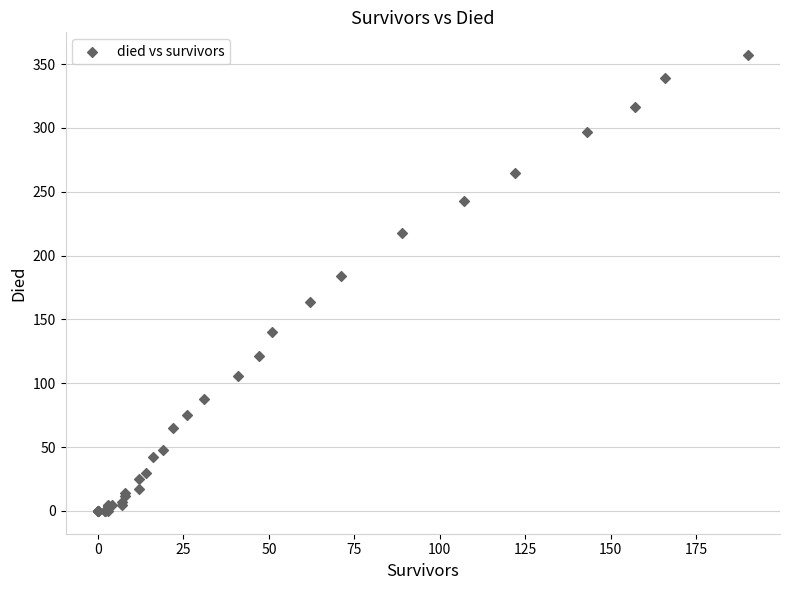

What Y value in the scatter plot is closest to 178?

184